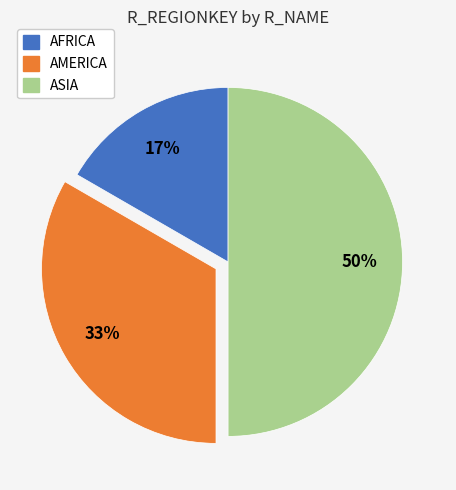

Does AMERICA represent more than half of the total?

No